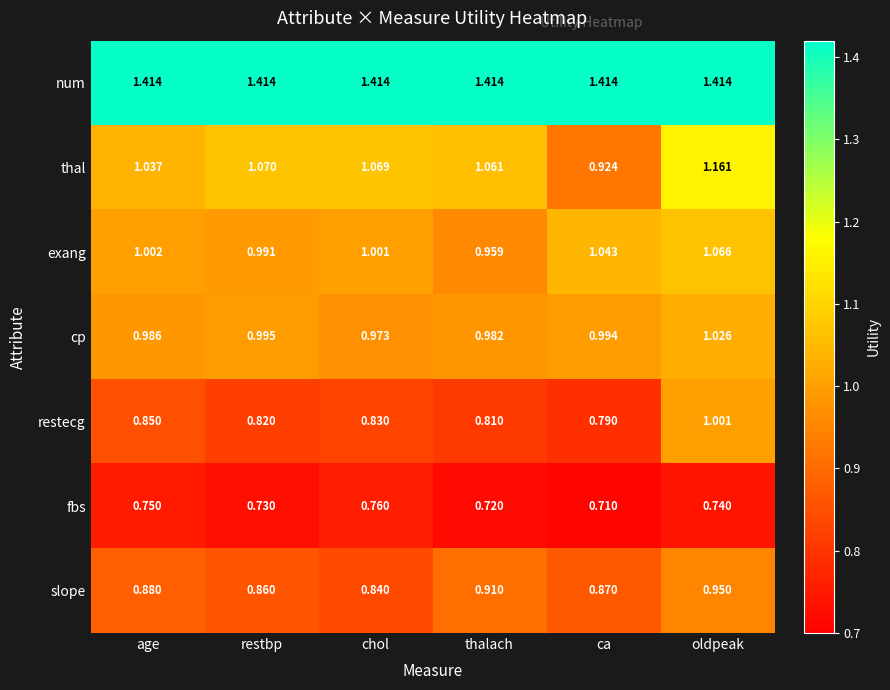

Which series has the widest spread of values?

thal